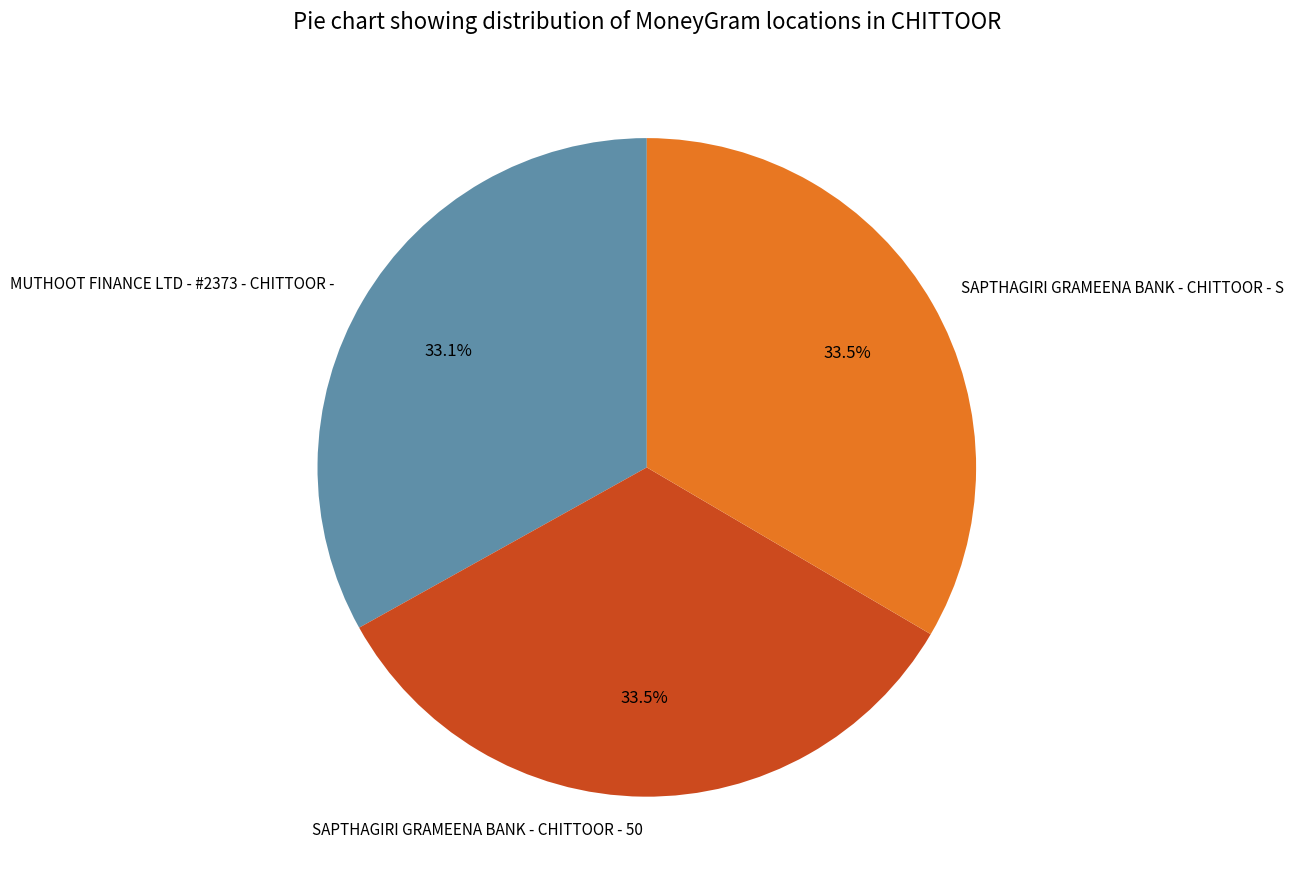

How much of the chart is everything except MUTHOOT FINANCE LTD - #2373 - CHITTOOR -?

66.9%